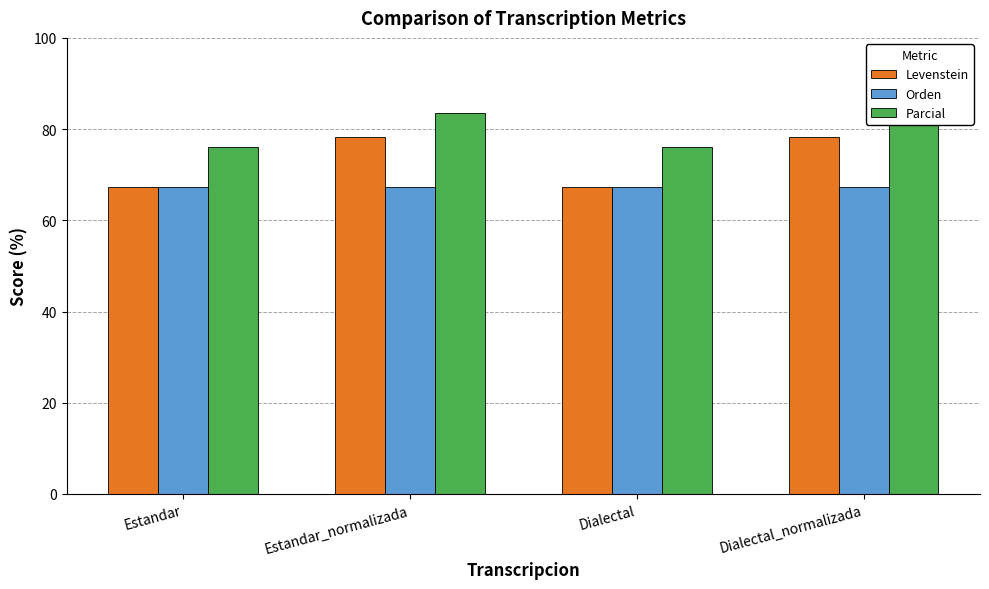

Read the Orden value at Dialectal_normalizada.

67.3